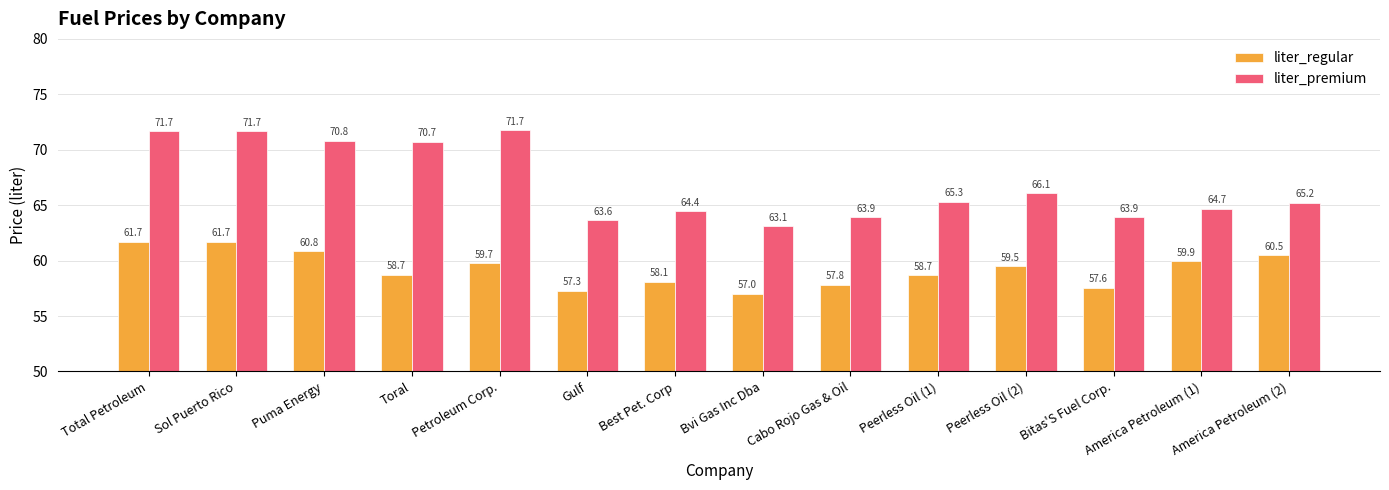

Which series has the largest total across all categories?

liter_premium